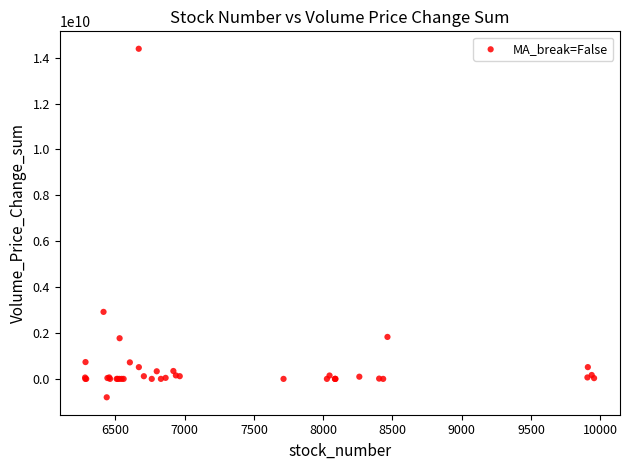

What Y value in the scatter plot is closest to 6792269660?

2920278540